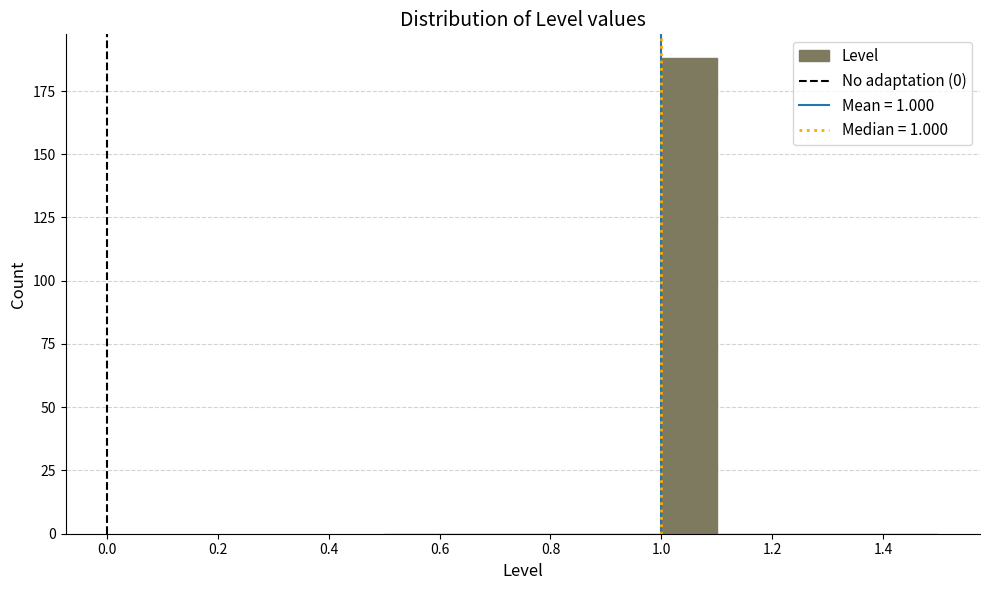

Reading left to right, transcribe this chart: for each bar, give the range it covers on the x-axis and its height. The values are not printed on the chart, so give them approximately, as read against the axis.

0.5 to 0.6: 0
0.6 to 0.7: 0
0.7 to 0.8: 0
0.8 to 0.9: 0
0.9 to 1.0: 0
1.0 to 1.1: 190
1.1 to 1.2: 0
1.2 to 1.3: 0
1.3 to 1.4: 0
1.4 to 1.5: 0